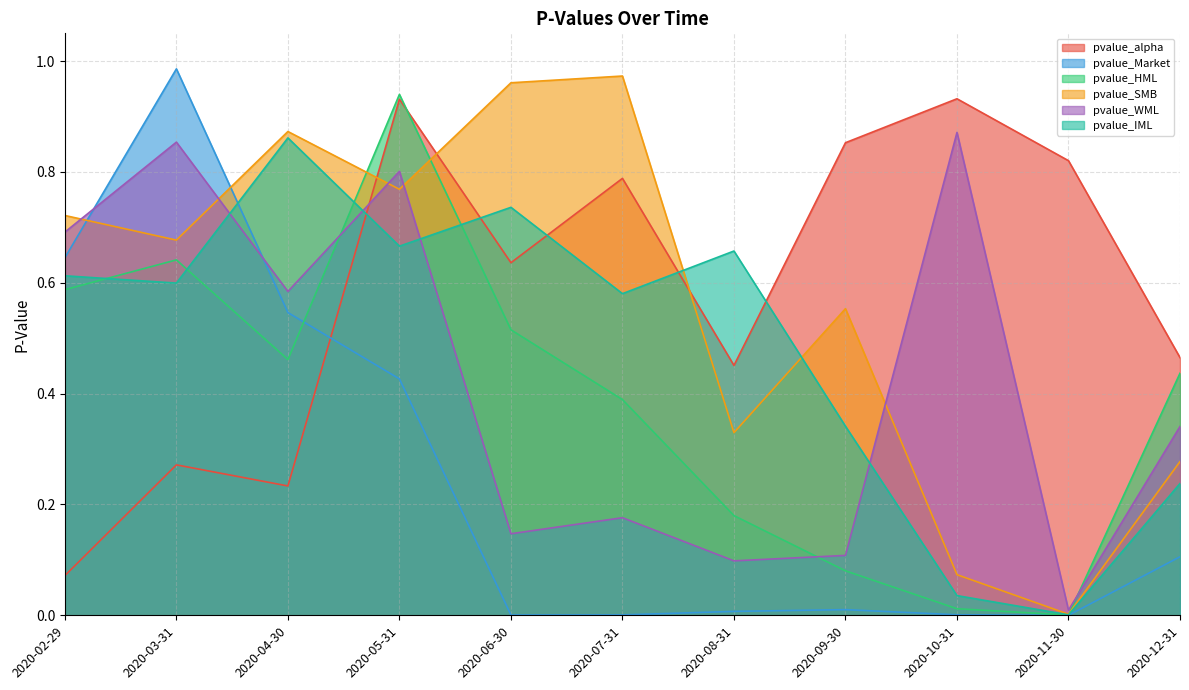

What are all the series names shown in the legend?

pvalue_alpha, pvalue_Market, pvalue_HML, pvalue_SMB, pvalue_WML, pvalue_IML